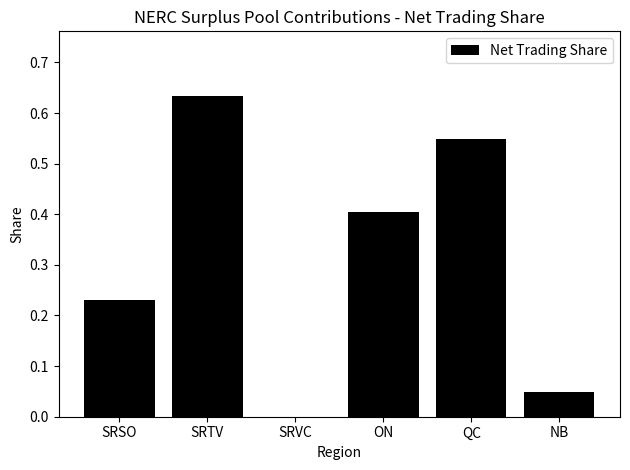

What is the sum of all values?

1.9